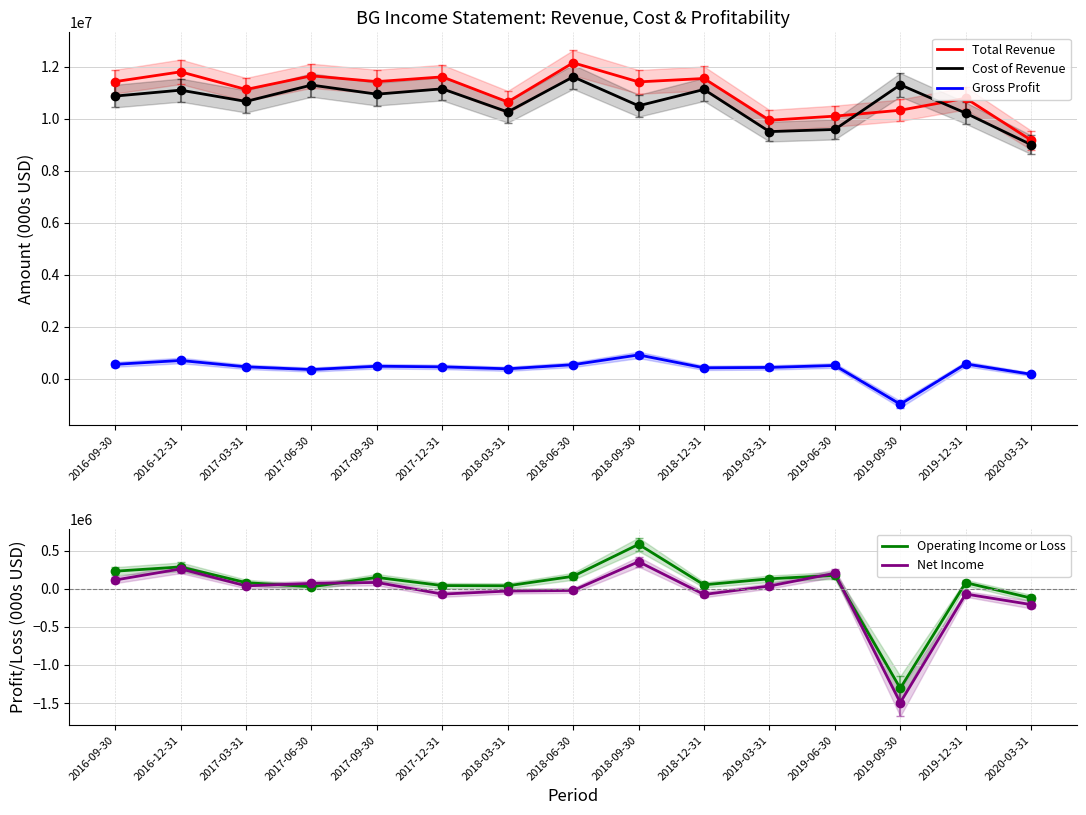

What are all the series names shown in the legend?

Total Revenue, Cost of Revenue, Gross Profit, Operating Income or Loss, Net Income